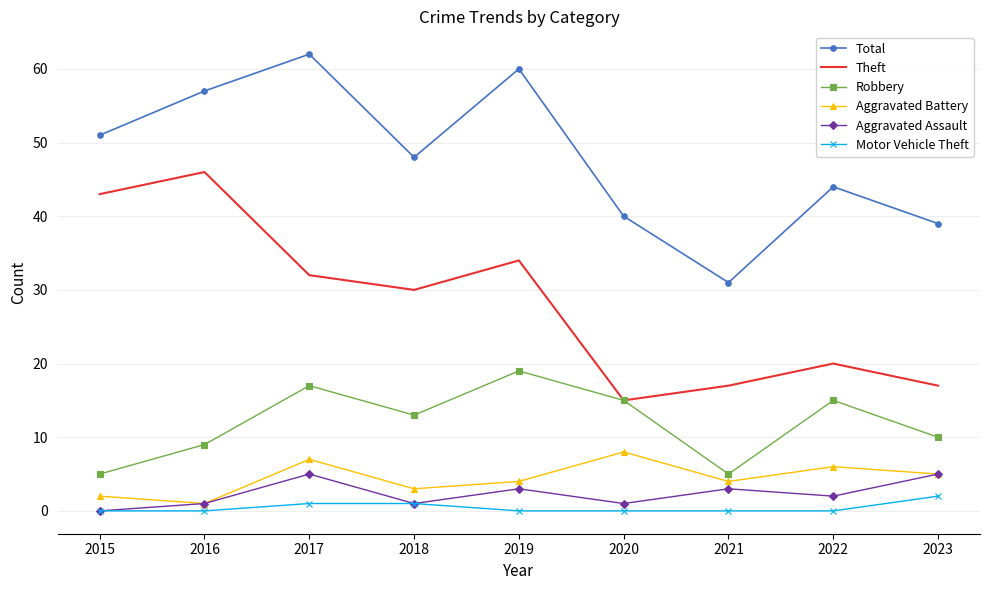

Is it true that Robbery equals 15 at 2022?

True